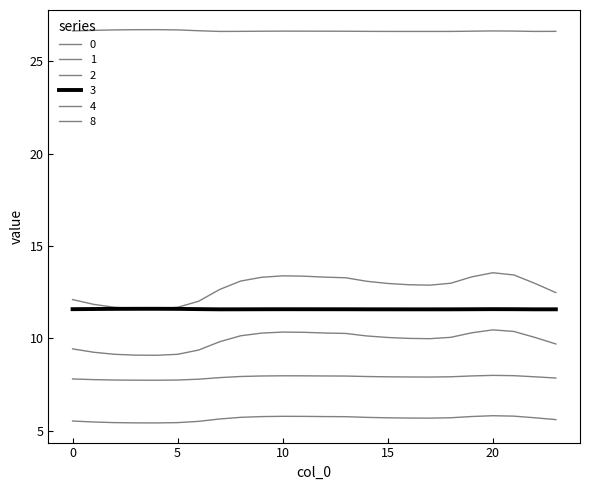

Does the chart have visible grid lines?

No